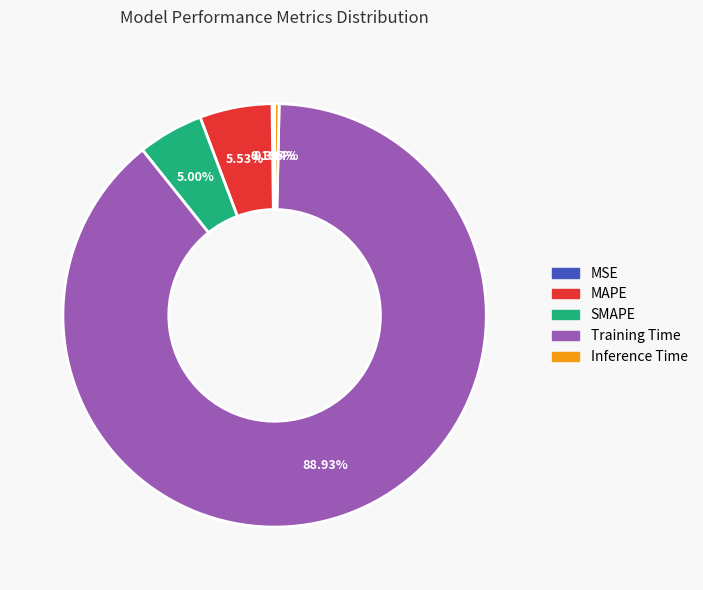

The MAPE slice represents 6% of the pie. True or false?

True